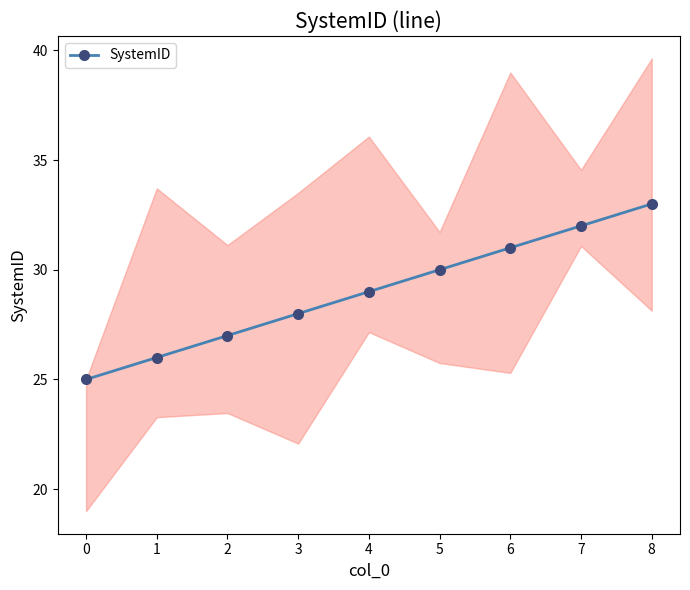

List the labels in order of SystemID value, smallest first.

0, 1, 2, 3, 4, 5, 6, 7, 8